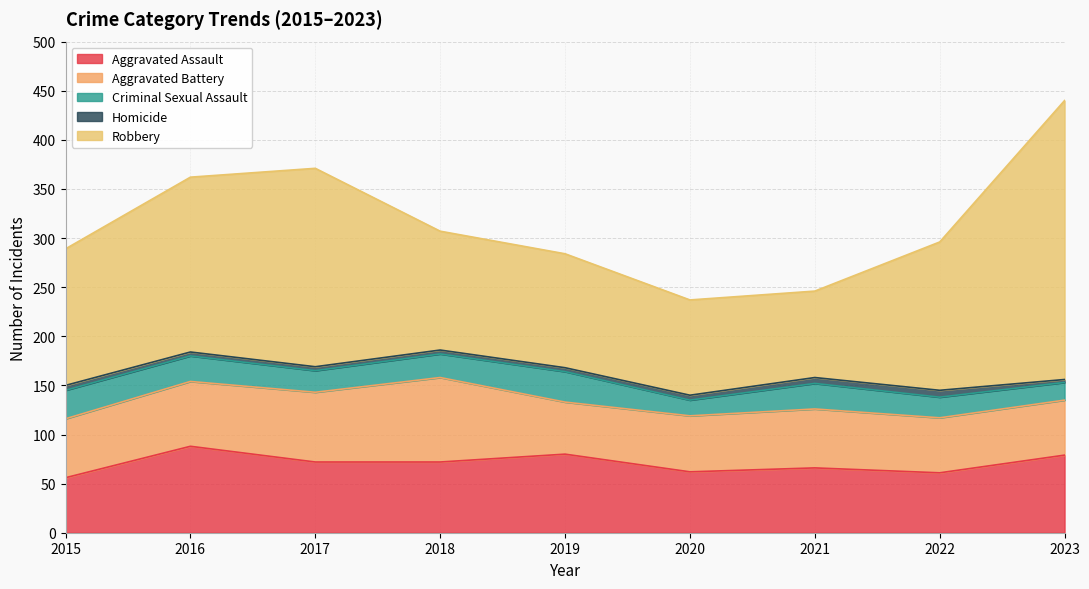

What is the value of the Homicide point at the 7th from the left?

6